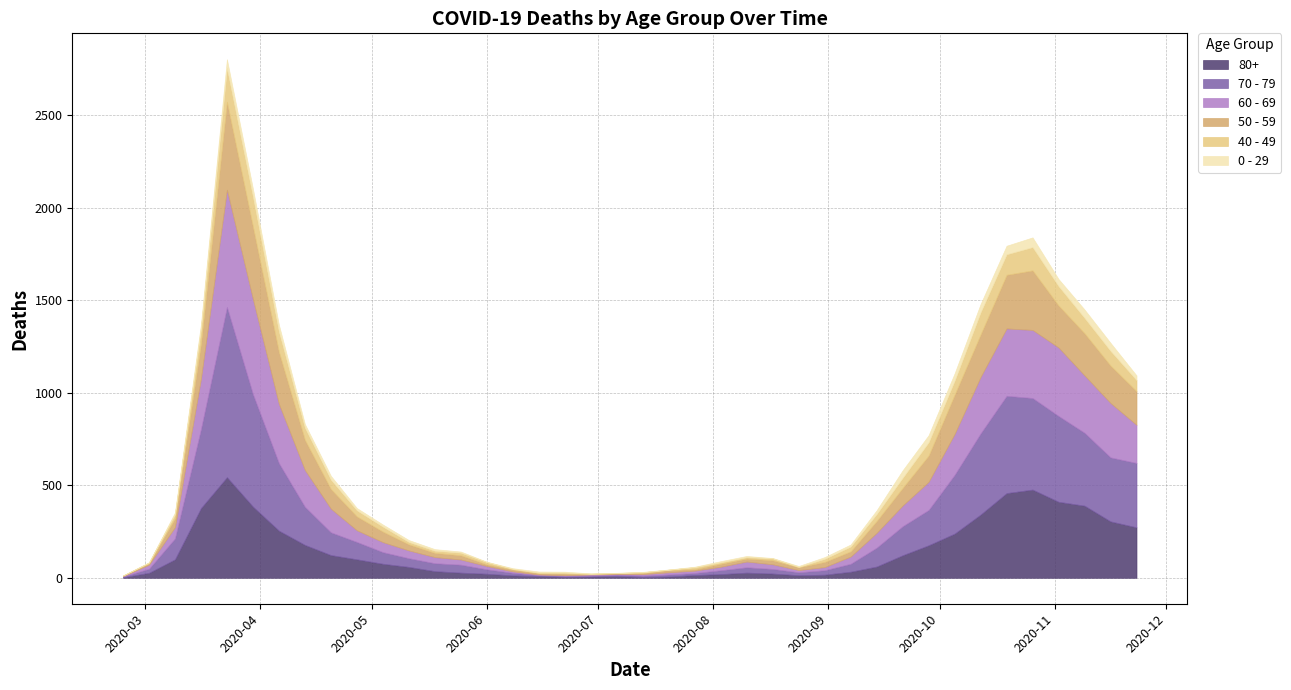

How many interior local valleys does the 40 - 49 series have?

5